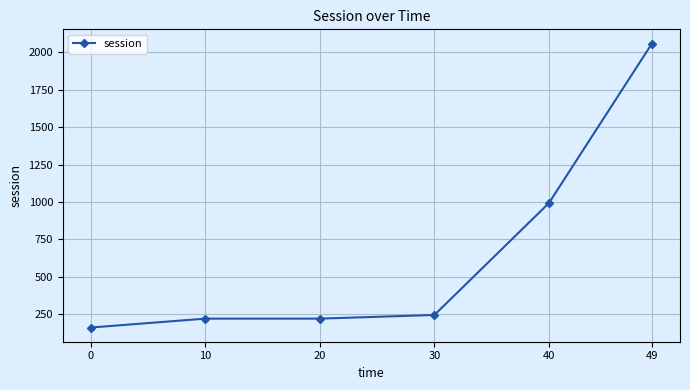

What is the value of the 5th point from the left?

992.9